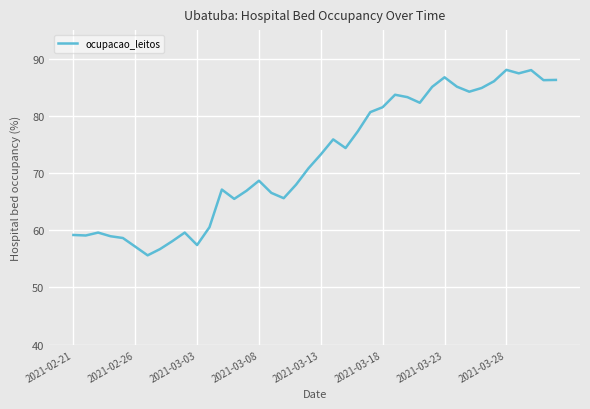

What is the smallest value displayed?

55.6